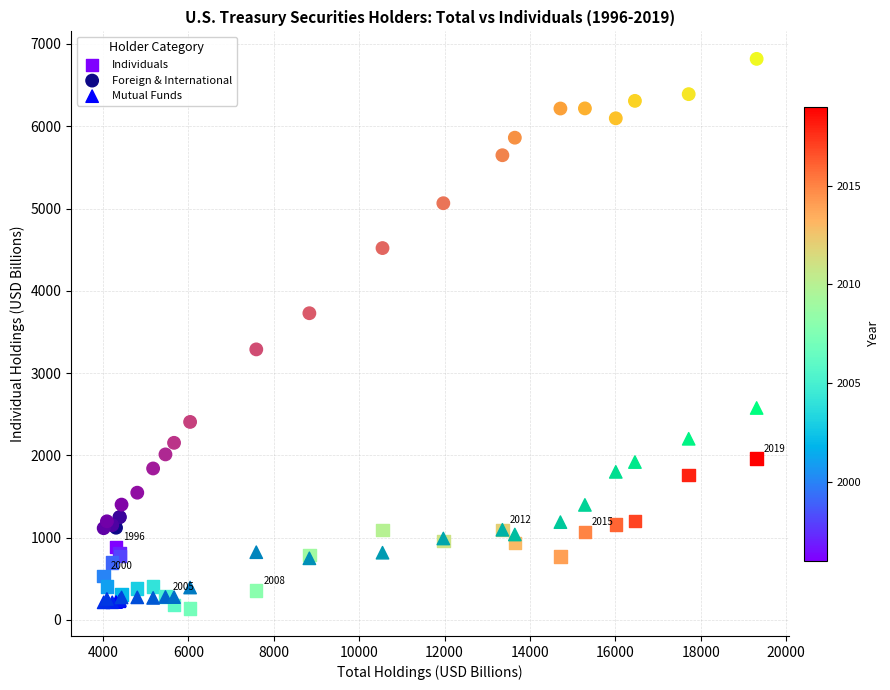

Which series reaches the minimum Y coordinate?

Individuals